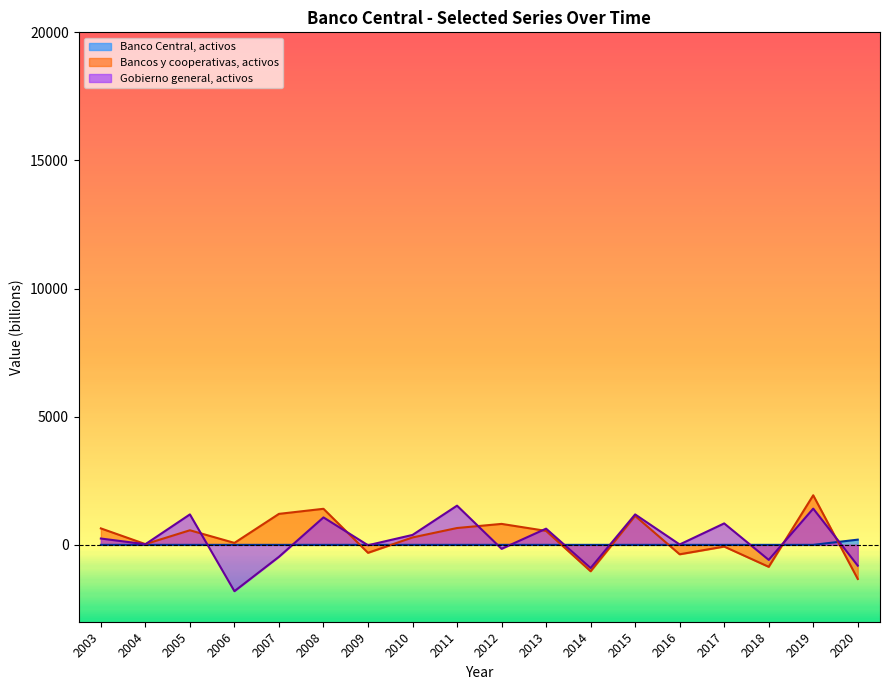

Which series has the widest spread of values?

Gobierno general, activos_main